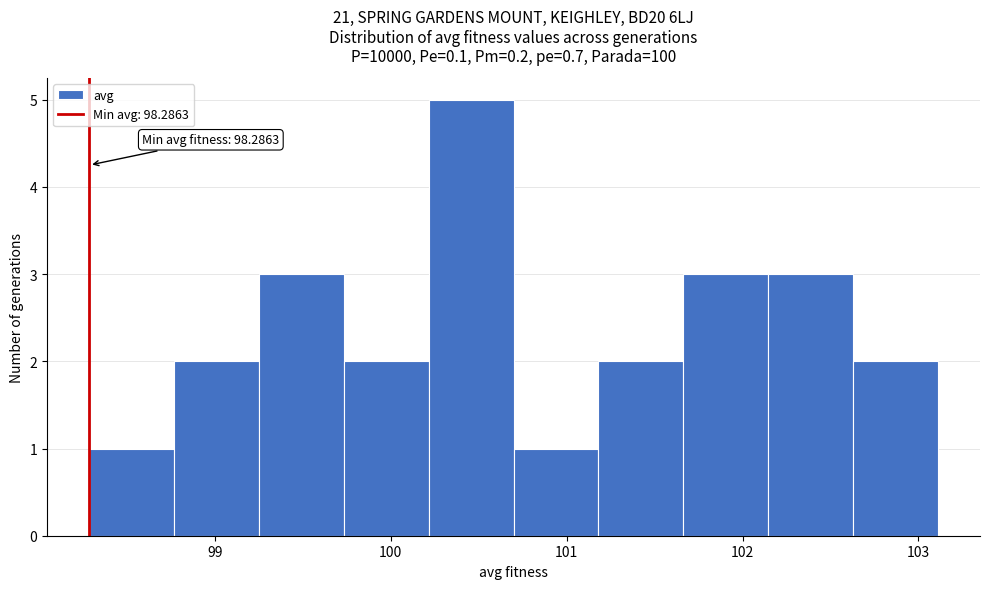

Over which range of the x-axis is the bar tallest?

100.2 to 100.7